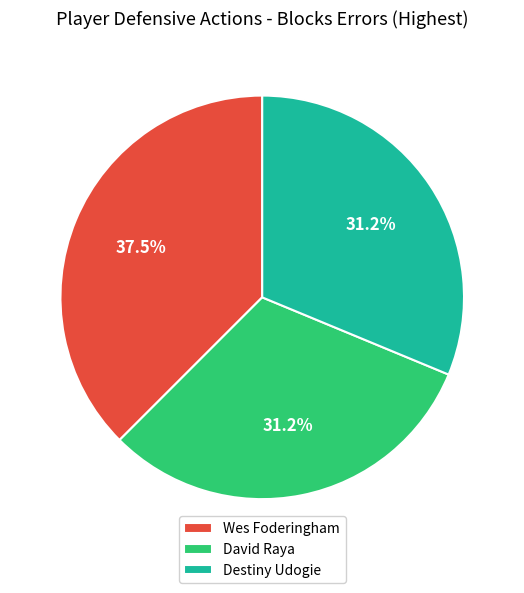

Do Destiny Udogie and David Raya together represent more than half of the pie?

Yes